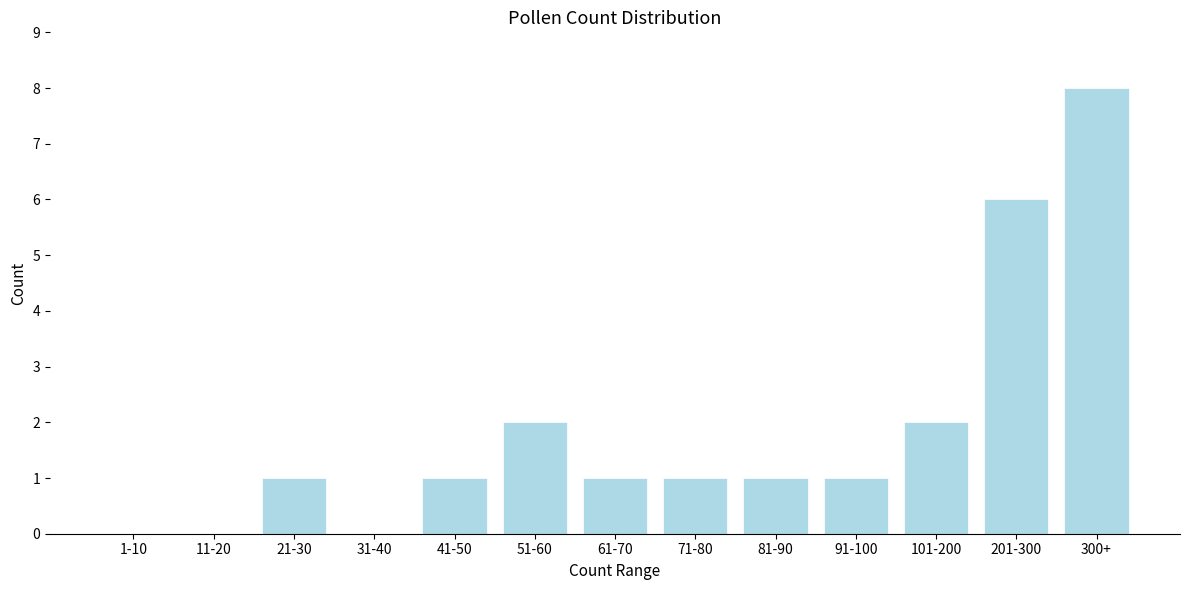

Reading left to right, transcribe all the data shown in this chart.

1-10=0	11-20=0	21-30=1	31-40=0	41-50=1	51-60=2	61-70=1	71-80=1	81-90=1	91-100=1	101-200=2	201-300=6	300+=8